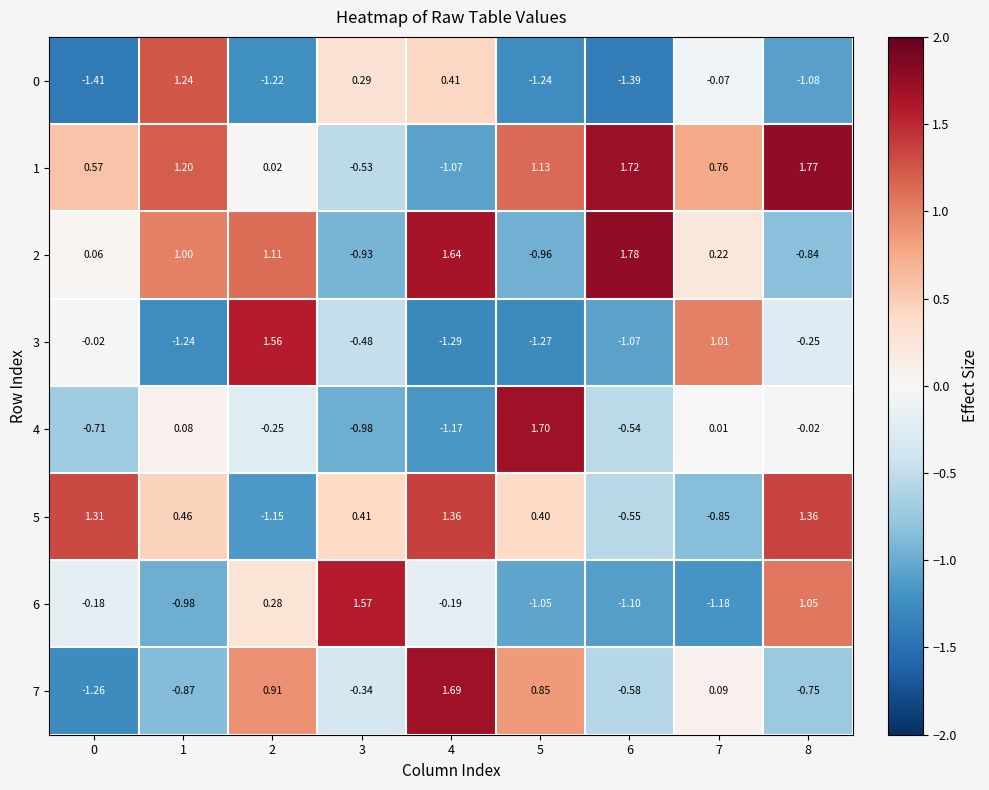

How many data points does each series have?

9